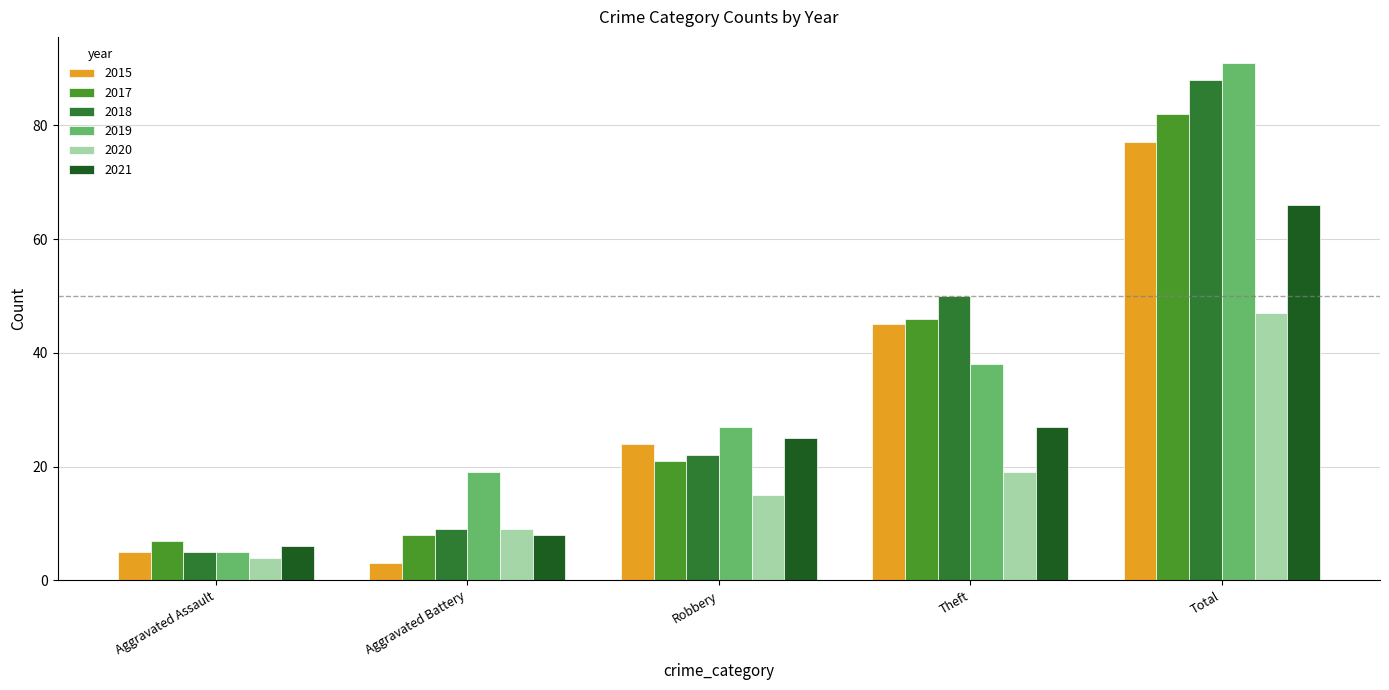

Which series has the largest range (max minus min)?

2019